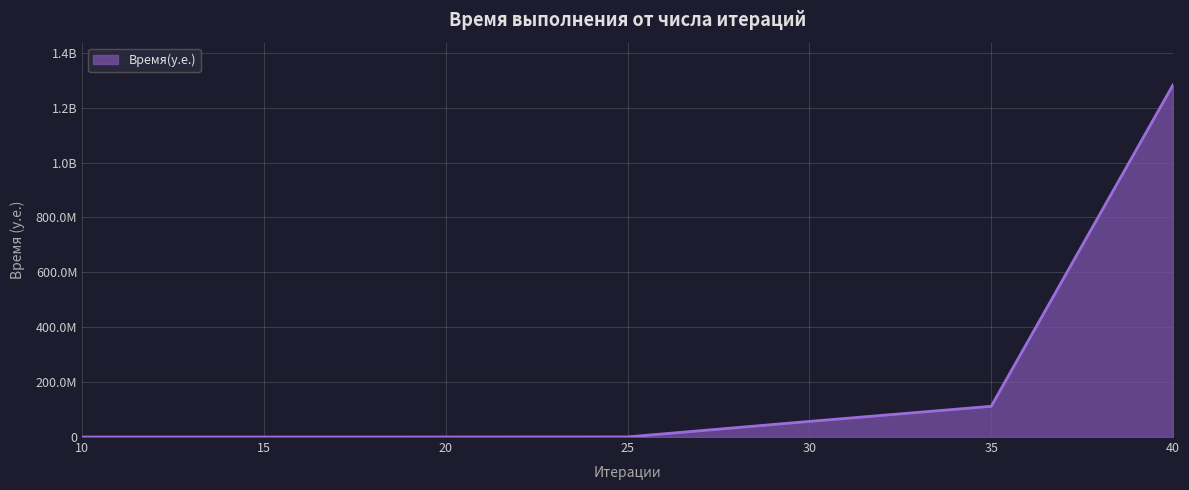

What is the change in value from 15 to 40?

+1283015100